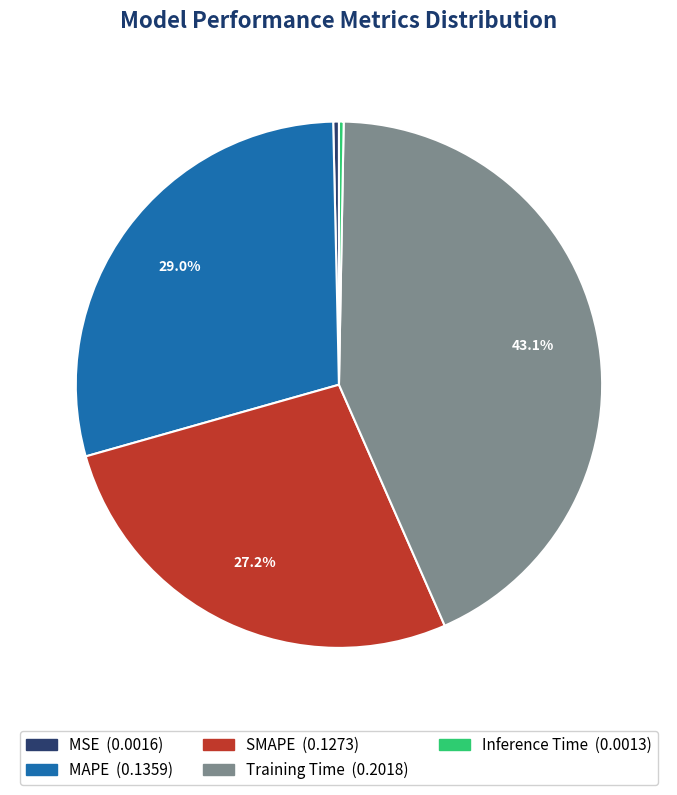

Is it true that SMAPE is 27% of the pie?

True